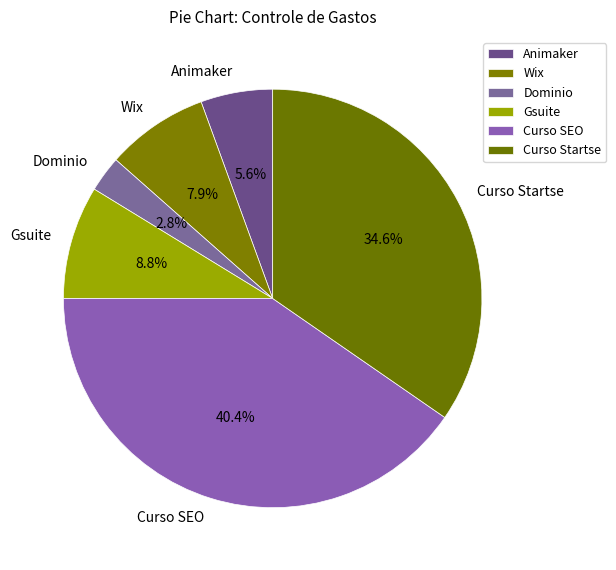

Which category has the biggest portion of the pie?

Curso SEO